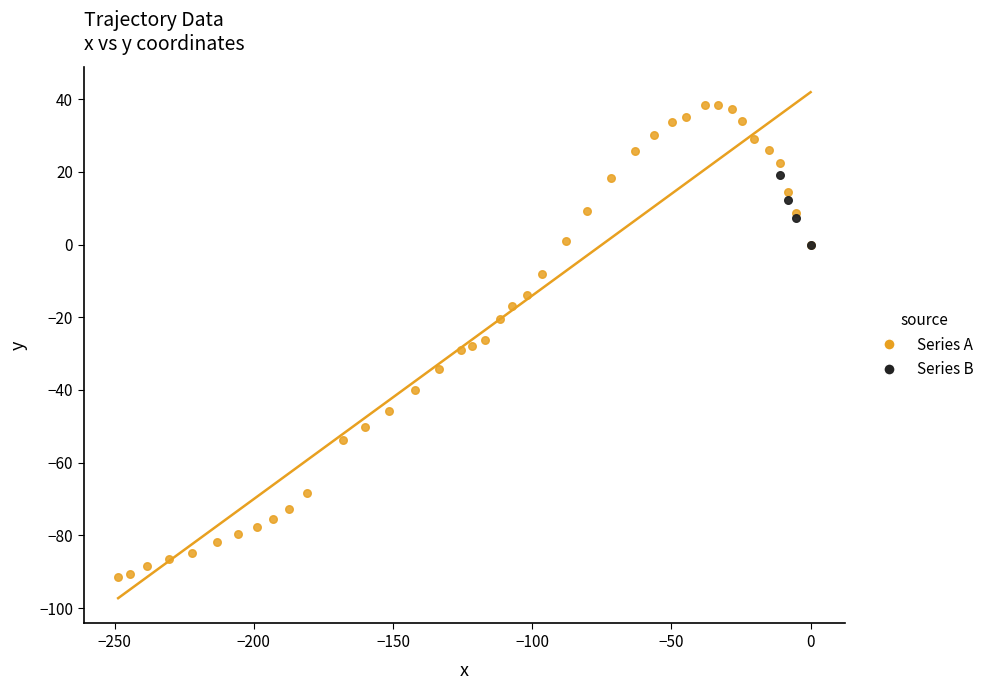

Which series contains the lowest Y value?

Series A